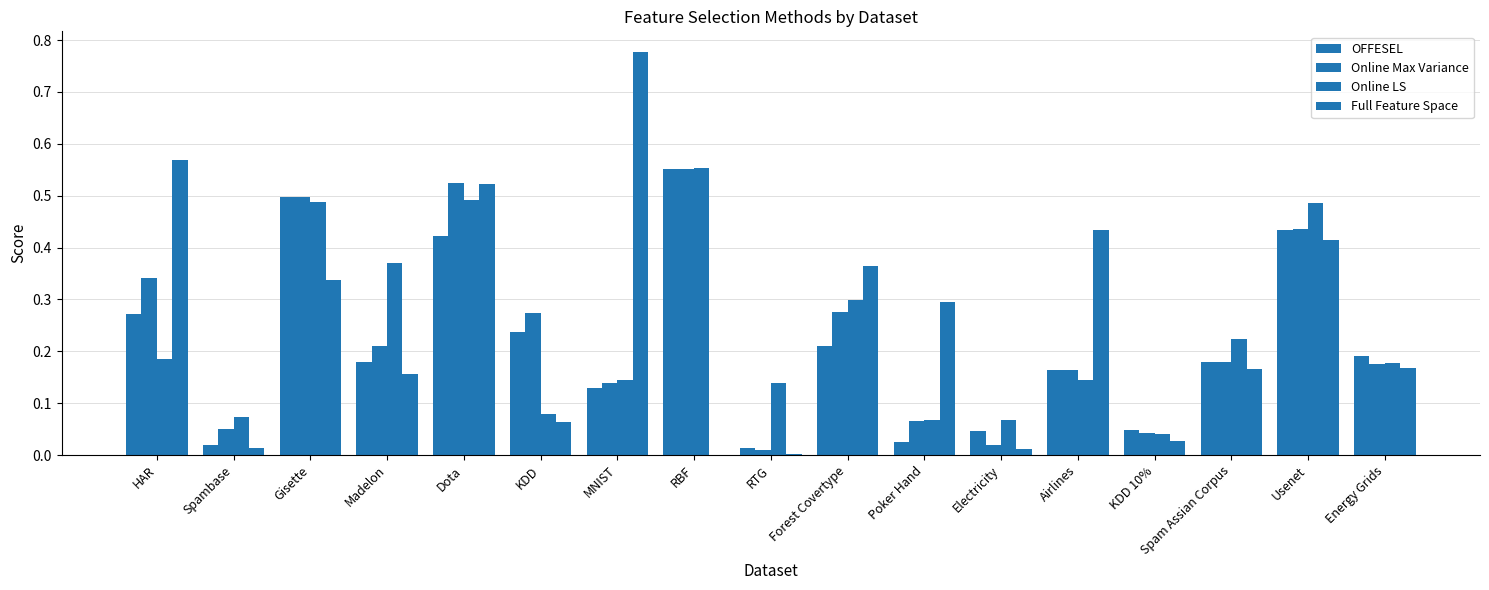

How many groups of bars are there?

17